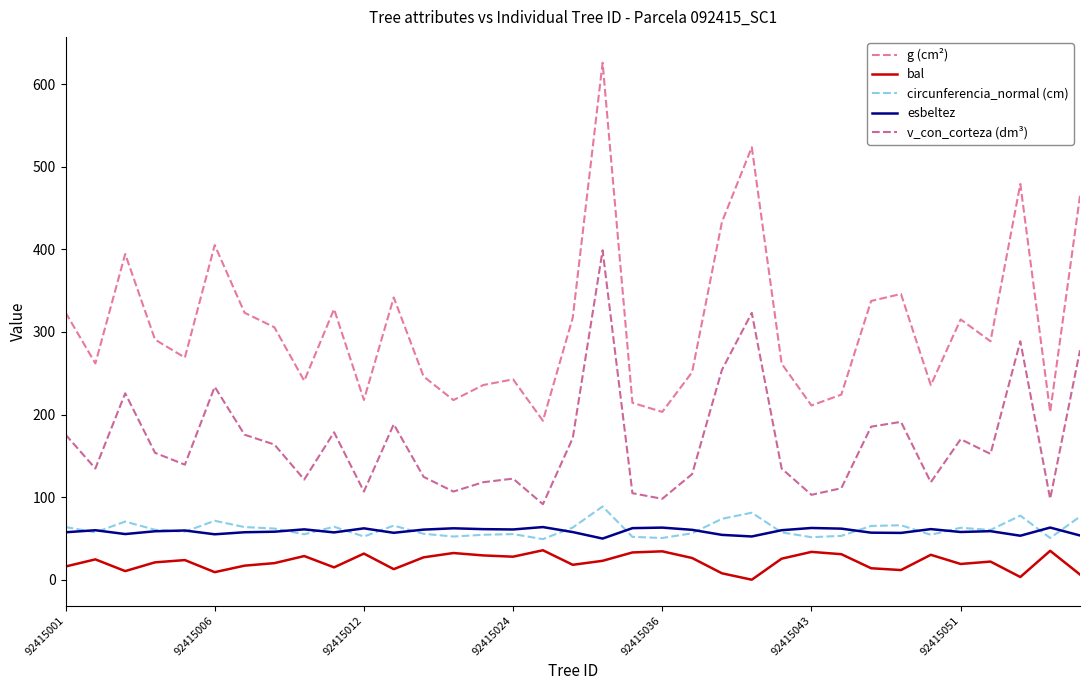

True or false: circunferencia_normal (cm) and g (cm²) cross at least once.

False